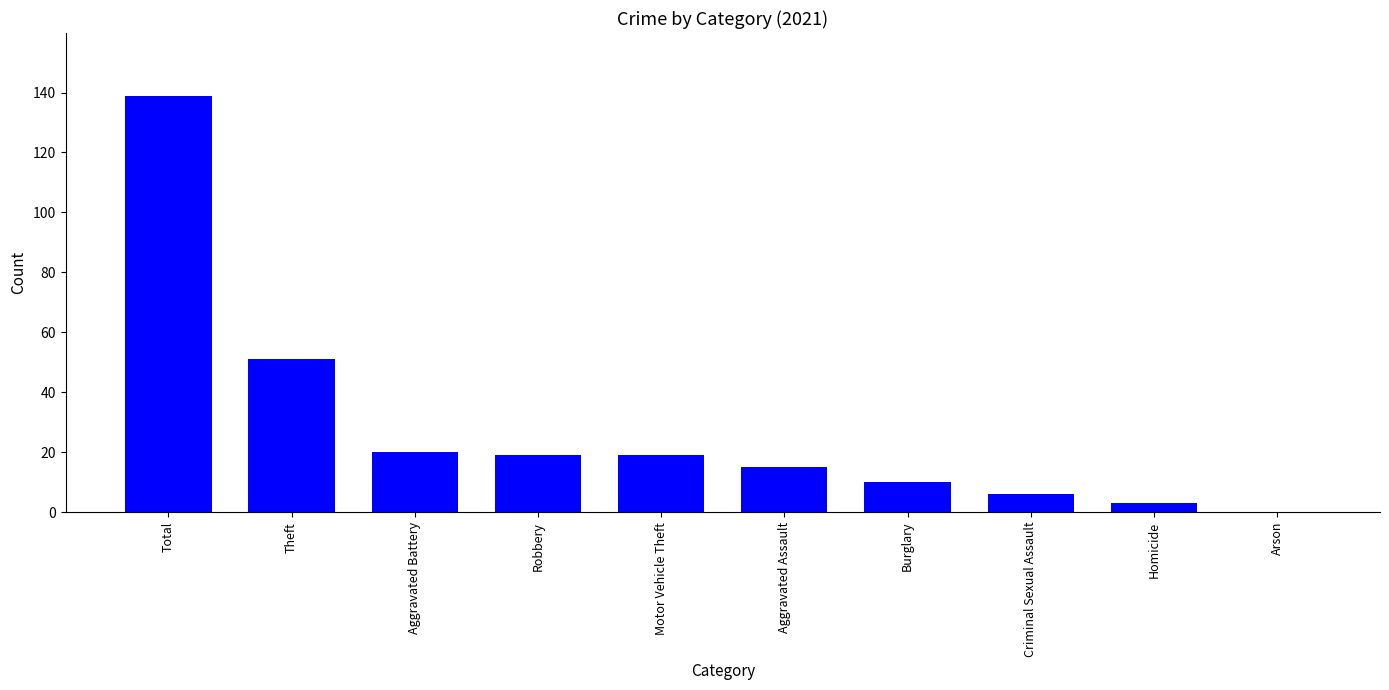

At which label is the value closest to 69?

Theft